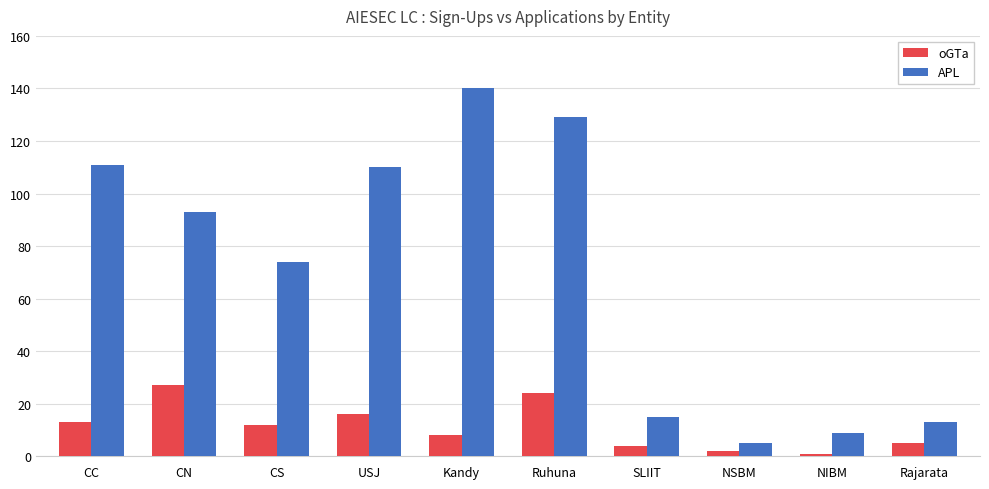

Which category has the highest value across all series?

Kandy